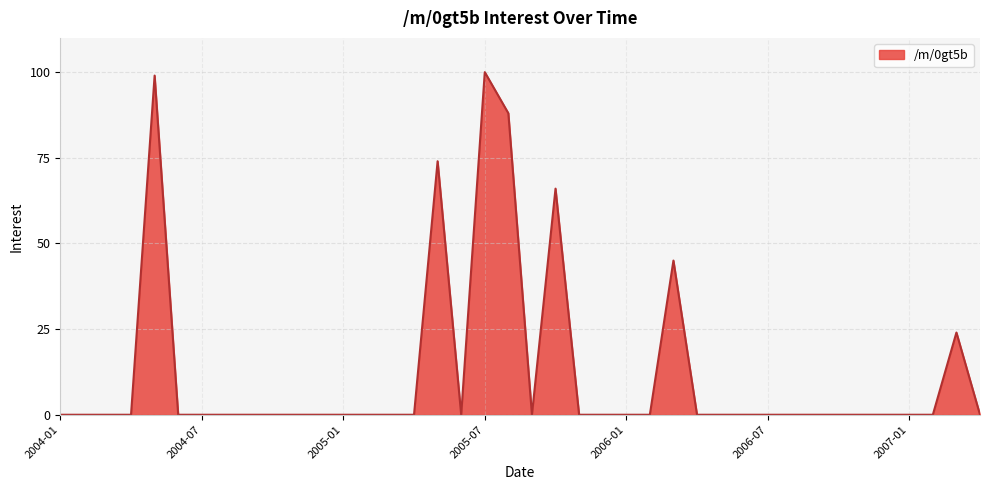

What is the greatest value displayed?

100